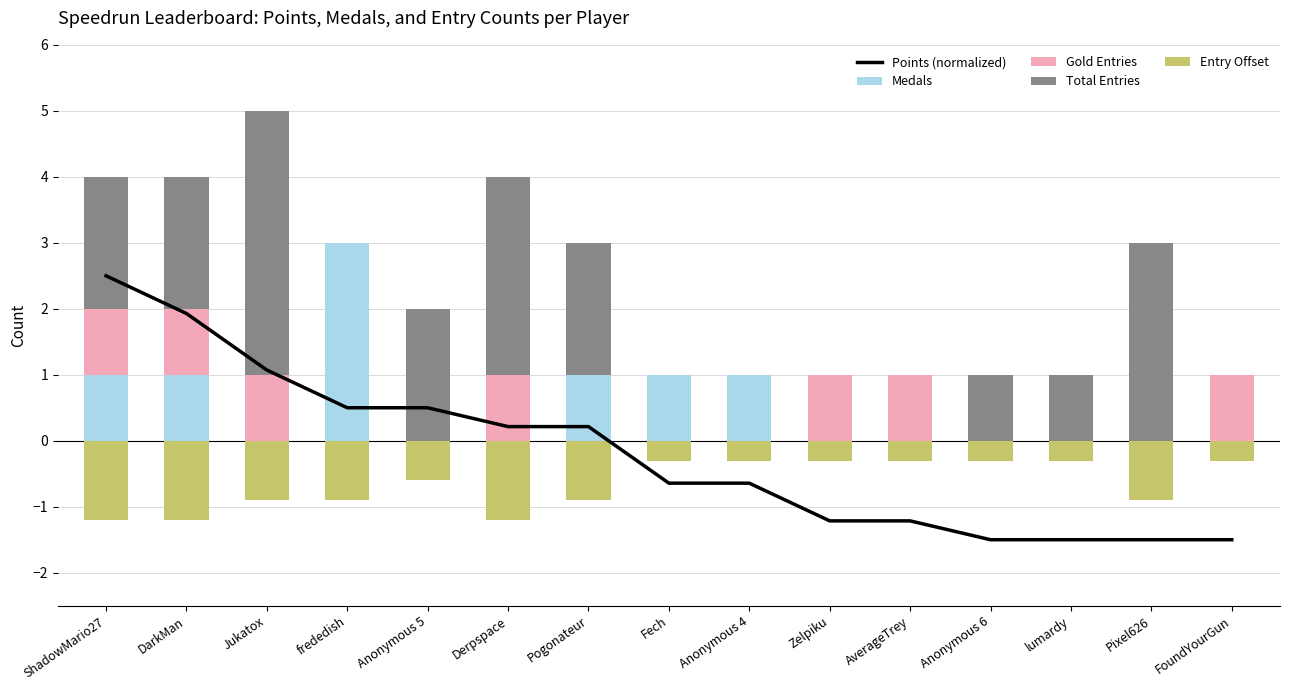

Reading left to right, list all the values displayed in this chart.

Points (normalized): ShadowMario27=2.5	DarkMan=1.9	Jukatox=1.1	frededish=0.5	Anonymous 5=0.5	Derpspace=0.2	Pogonateur=0.2	Fech=-0.6	Anonymous 4=-0.6	Zelpiku=-1.2	AverageTrey=-1.2	Anonymous 6=-1.5	lumardy=-1.5	Pixel626=-1.5	FoundYourGun=-1.5
Medals: ShadowMario27=1.0	DarkMan=1.0	Jukatox=0.0	frededish=3.0	Anonymous 5=0.0	Derpspace=0.0	Pogonateur=1.0	Fech=1.0	Anonymous 4=1.0	Zelpiku=0.0	AverageTrey=0.0	Anonymous 6=0.0	lumardy=0.0	Pixel626=0.0	FoundYourGun=0.0
Gold Entries: ShadowMario27=1.0	DarkMan=1.0	Jukatox=1.0	frededish=0.0	Anonymous 5=0.0	Derpspace=1.0	Pogonateur=0.0	Fech=0.0	Anonymous 4=0.0	Zelpiku=1.0	AverageTrey=1.0	Anonymous 6=0.0	lumardy=0.0	Pixel626=0.0	FoundYourGun=1.0
Total Entries: ShadowMario27=2.0	DarkMan=2.0	Jukatox=4.0	frededish=0.0	Anonymous 5=2.0	Derpspace=3.0	Pogonateur=2.0	Fech=0.0	Anonymous 4=0.0	Zelpiku=0.0	AverageTrey=0.0	Anonymous 6=1.0	lumardy=1.0	Pixel626=3.0	FoundYourGun=0.0
Entry Offset: ShadowMario27=-1.2	DarkMan=-1.2	Jukatox=-0.9	frededish=-0.9	Anonymous 5=-0.6	Derpspace=-1.2	Pogonateur=-0.9	Fech=-0.3	Anonymous 4=-0.3	Zelpiku=-0.3	AverageTrey=-0.3	Anonymous 6=-0.3	lumardy=-0.3	Pixel626=-0.9	FoundYourGun=-0.3